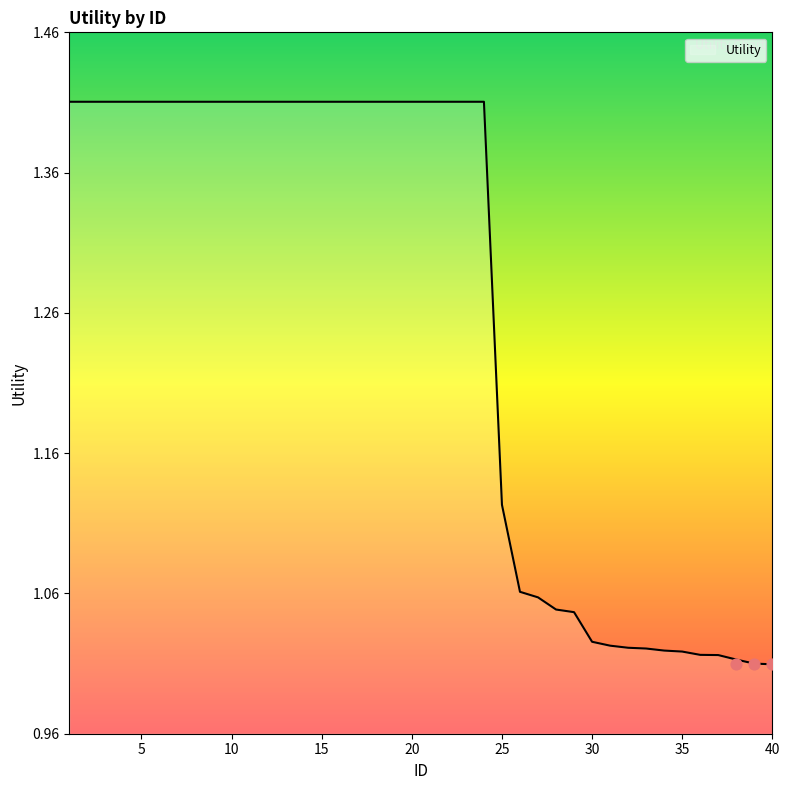

Approximately how many times larger is the value at 12 compared to 34?

1.4